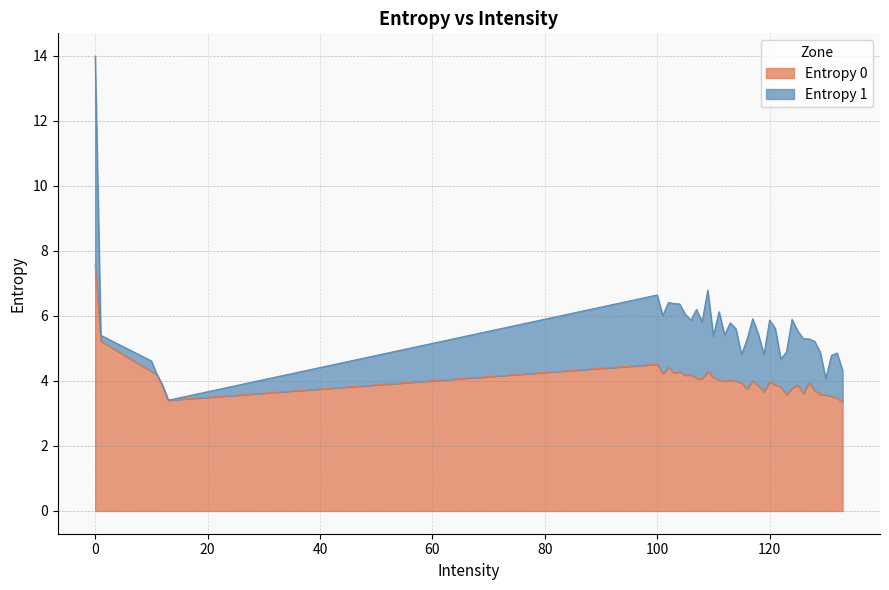

Does the chart have visible grid lines?

Yes